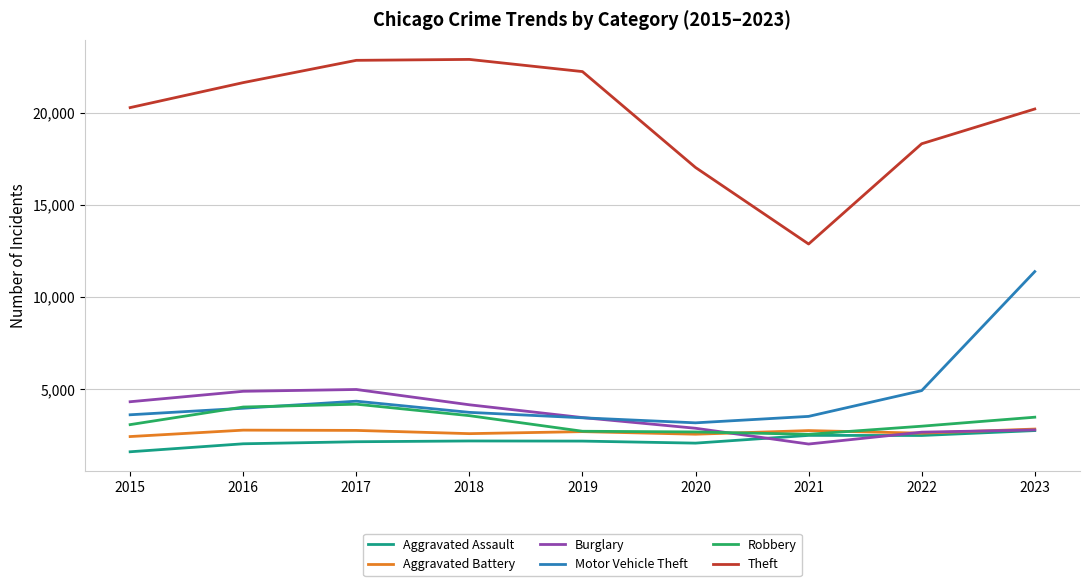

Which series has the largest range (max minus min)?

Theft